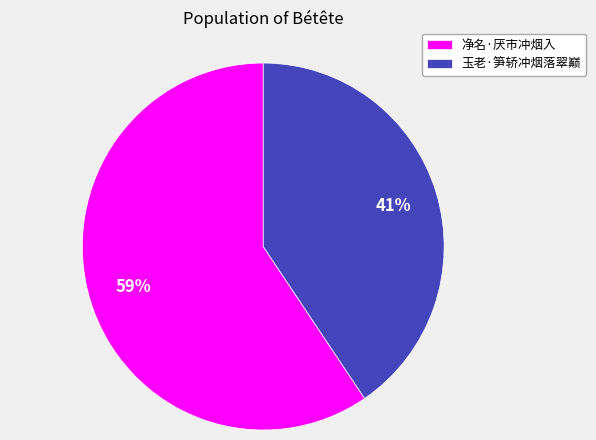

Does 净名·厌市冲烟入 account for over 50% of the chart?

Yes